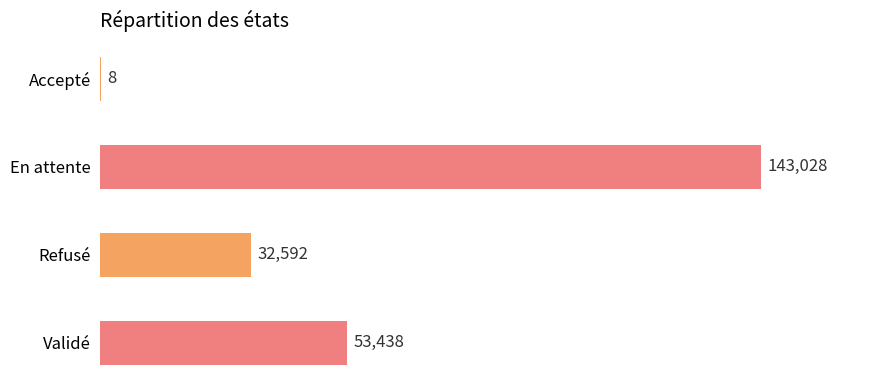

Where is the data nearest to the value 71518?

Validé